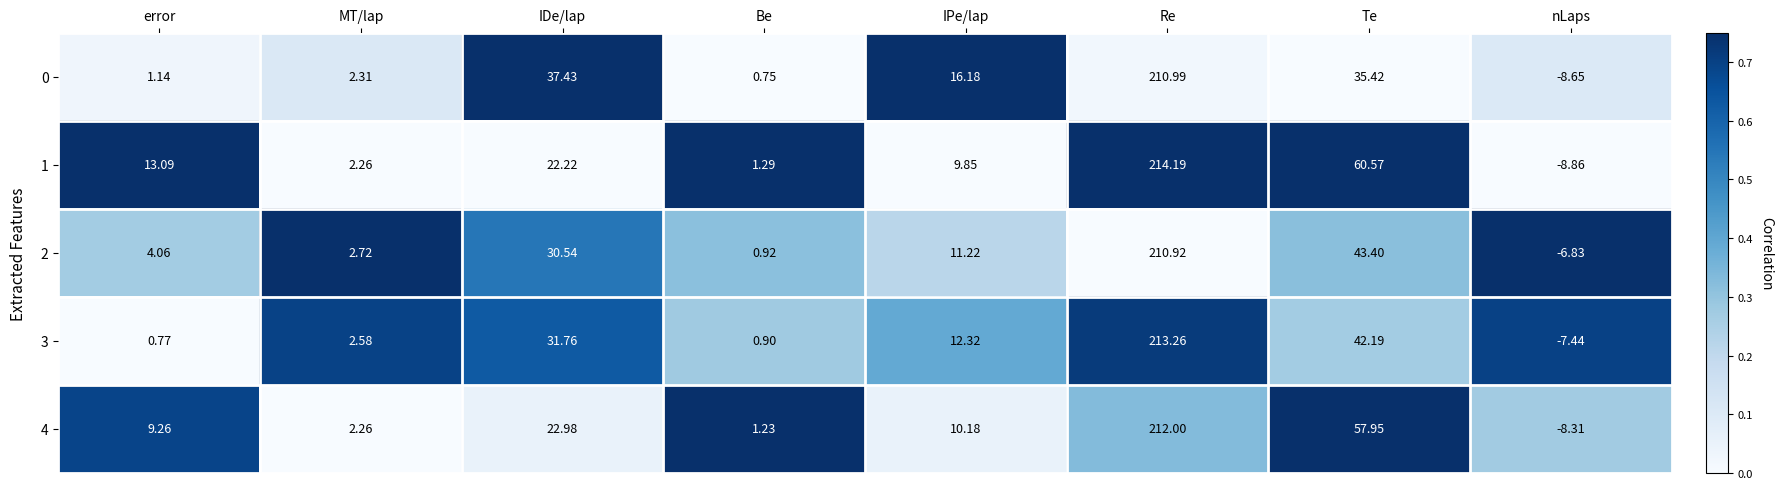

How many distinct data groups are displayed?

5